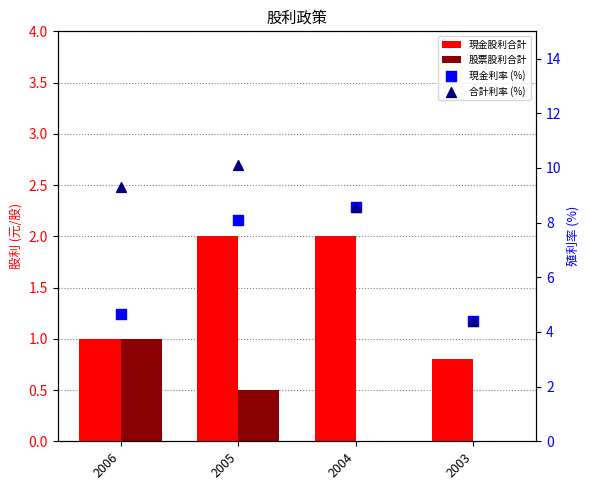

What are all the series names shown in the legend?

現金股利合計, 股票股利合計, 現金利率 (%), 合計利率 (%)